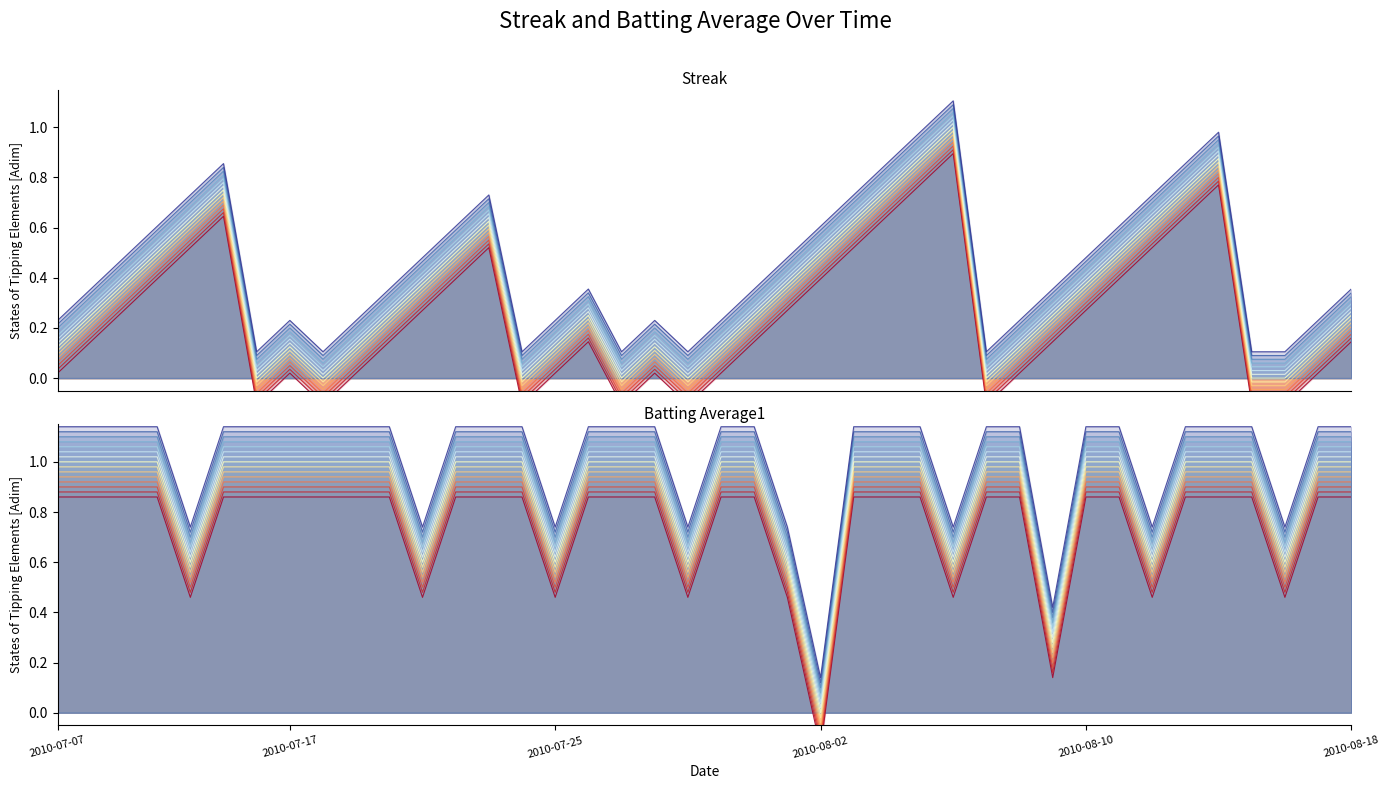

The value of Streak at 2010-07-29 is 0.1. True or false?

True